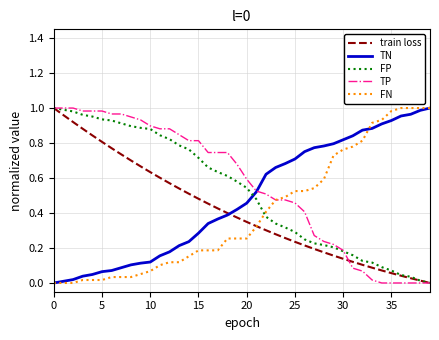

True or false: train loss and TP intersect in this chart.

True